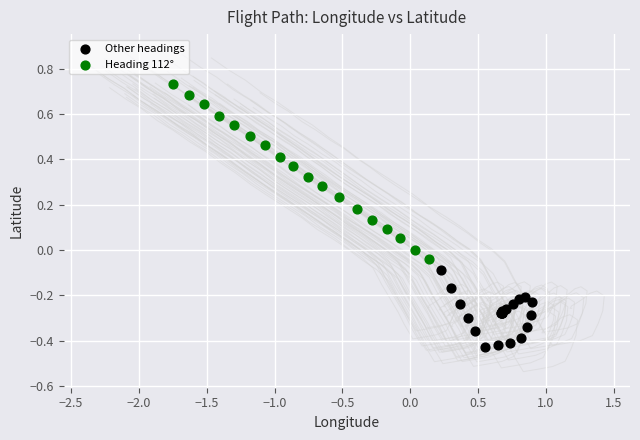

Which series reaches the maximum Y coordinate?

Heading 112°